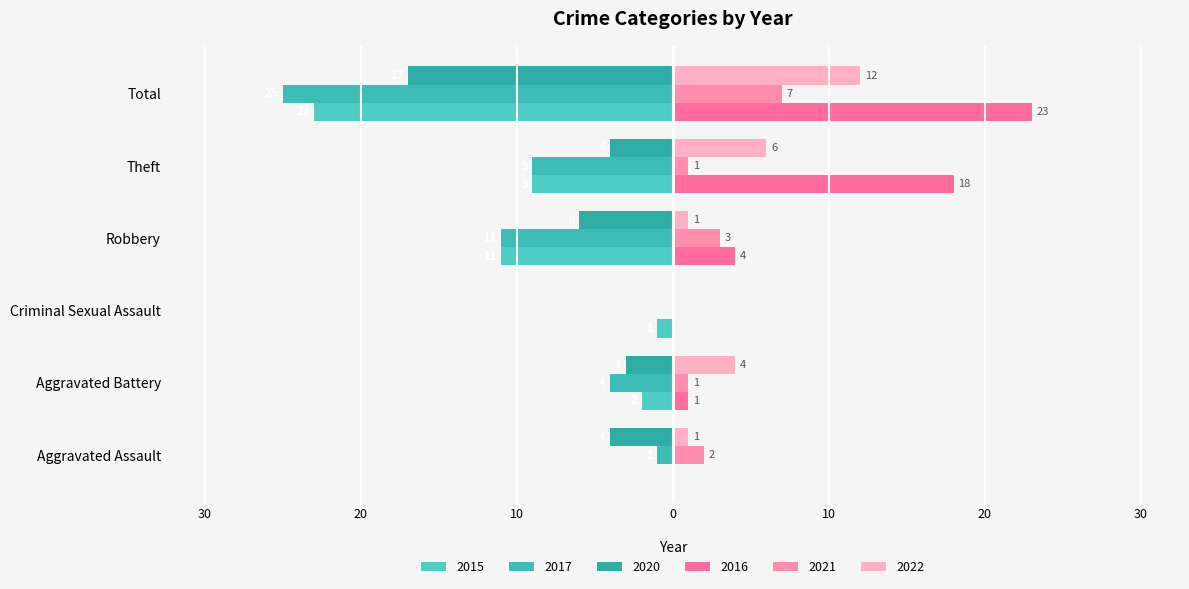

Reading right to left, list all the values displayed in this chart.

2015: -23	-9	-11	-1	-2	0
2017: -25	-9	-11	0	-4	-1
2020: -17	-4	-6	0	-3	-4
2021: 7	1	3	0	1	2
2022: 12	6	1	0	4	1
2016: 23	18	4	0	1	0